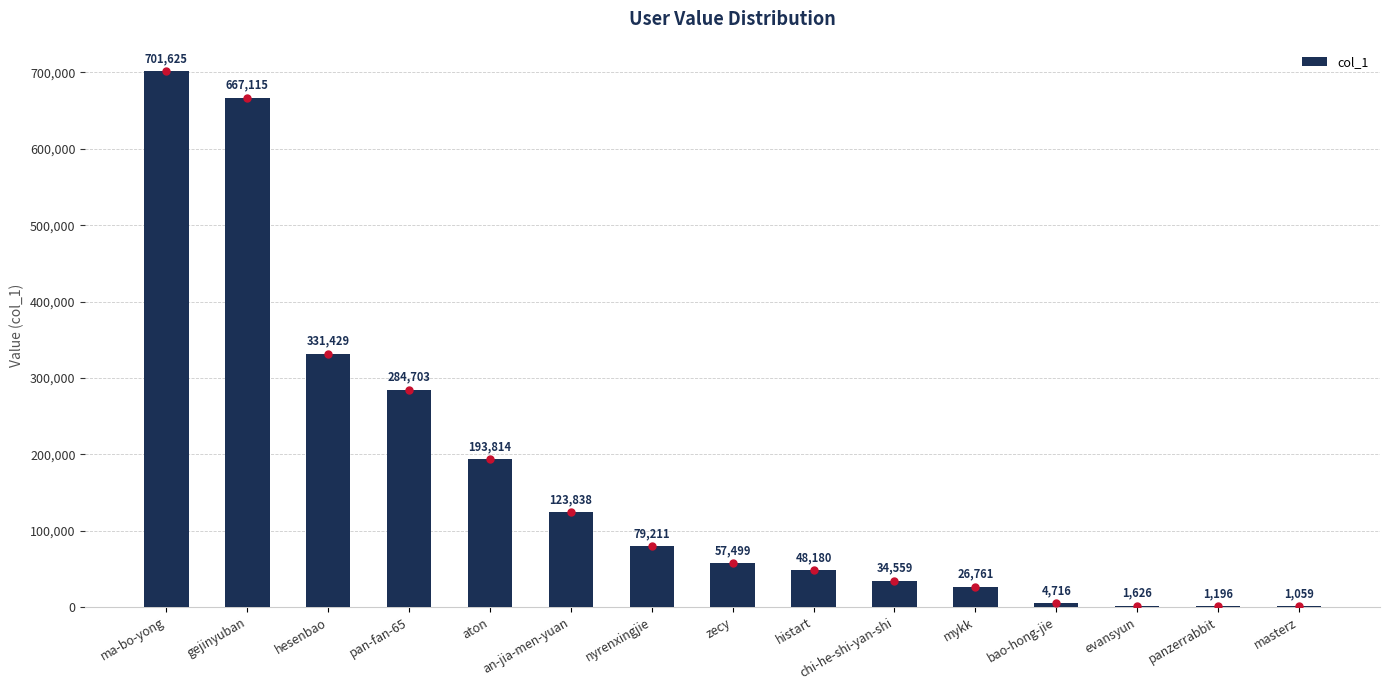

Between evansyun and masterz, which is larger?

evansyun